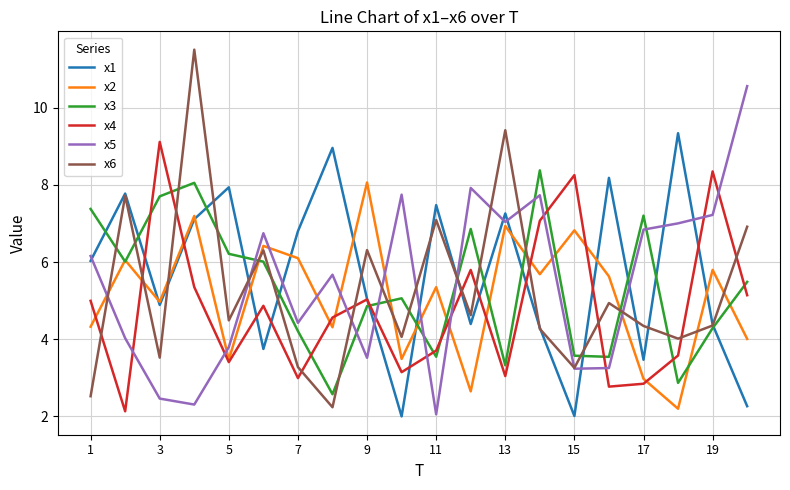

Count the number of data series in this chart.

6